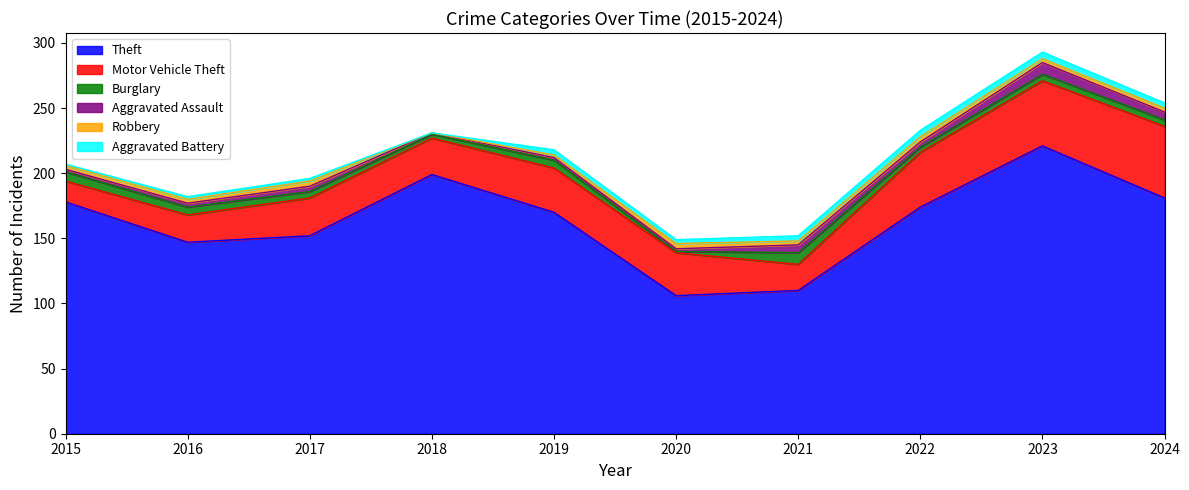

Does the chart have visible grid lines?

No